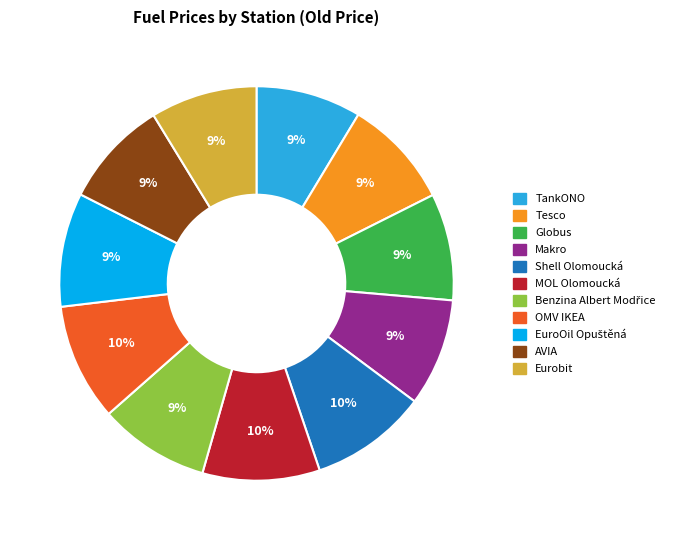

To the nearest percent, what is the average slice percentage?

9%